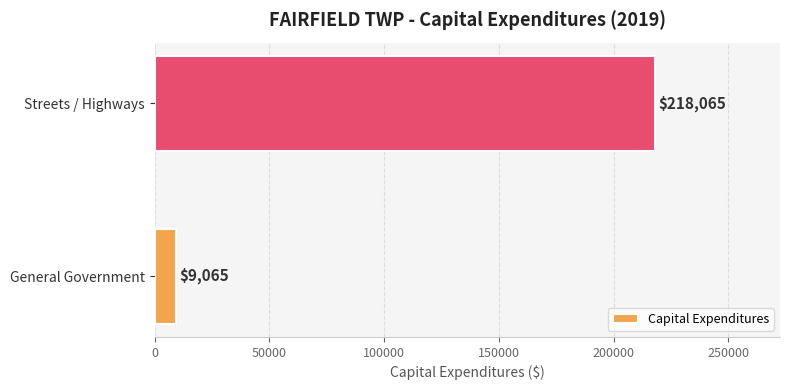

At which category does the chart reach its peak across all series?

Streets / Highways